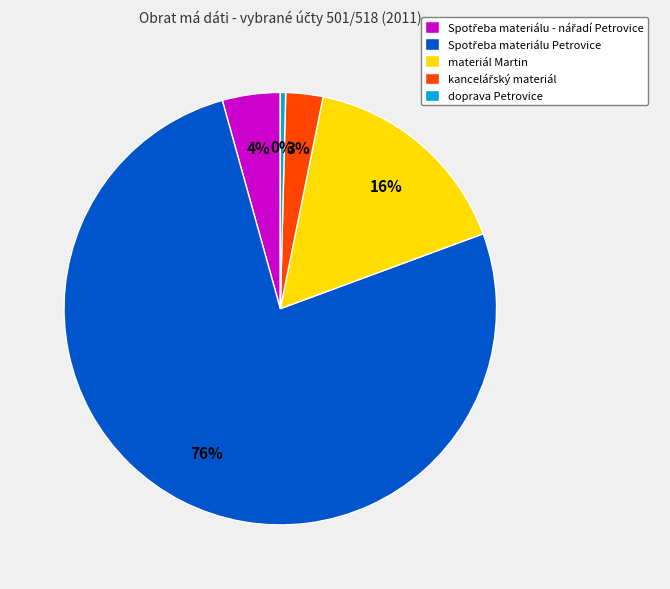

To the nearest percent, what percentage of the pie is materiál Martin?

16%